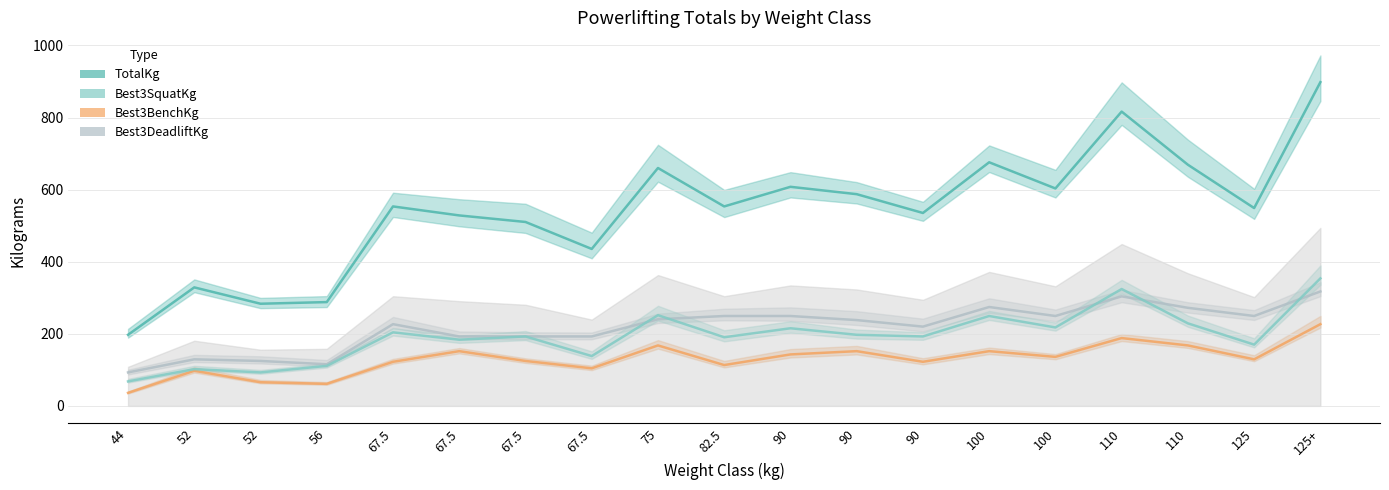

What is the label of the 9th point from the right?

90